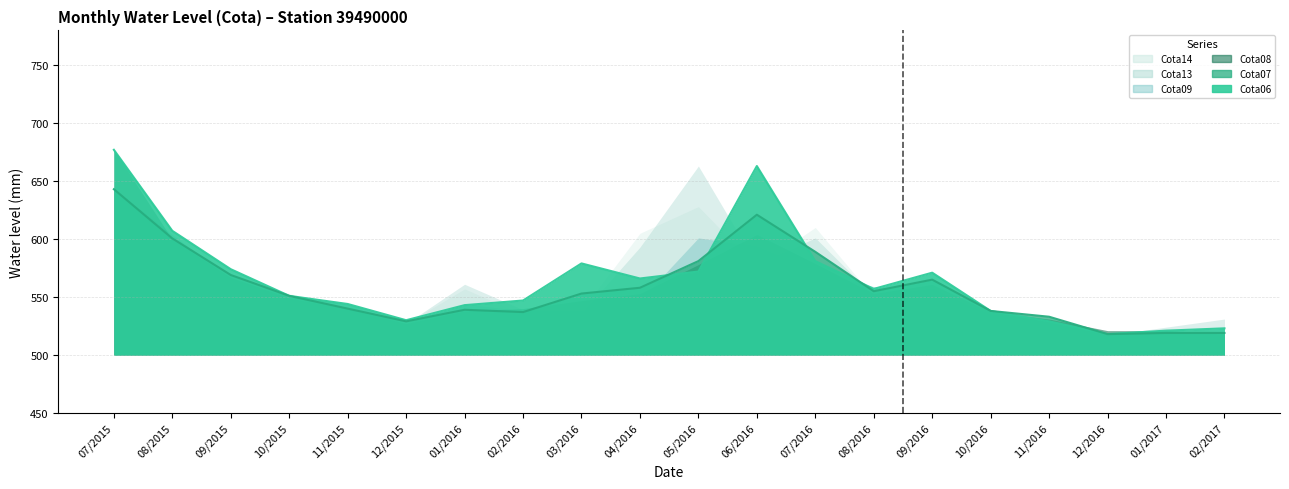

Is the value of Cota06 line at 09/2016 greater than the value of Cota07 line at 10/2015?

Yes